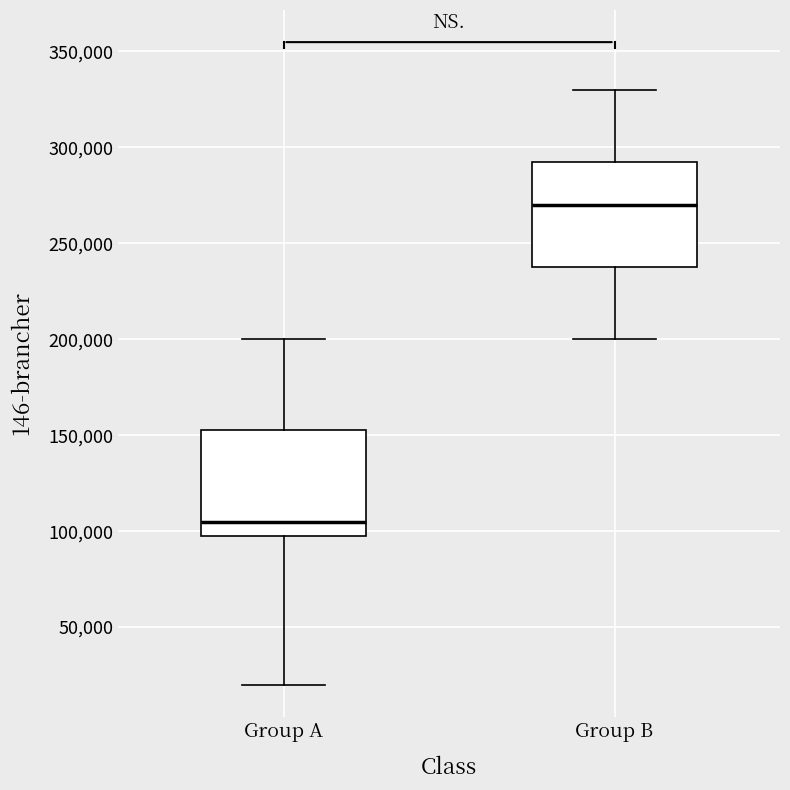

Which box has the lowest median line?

Group A